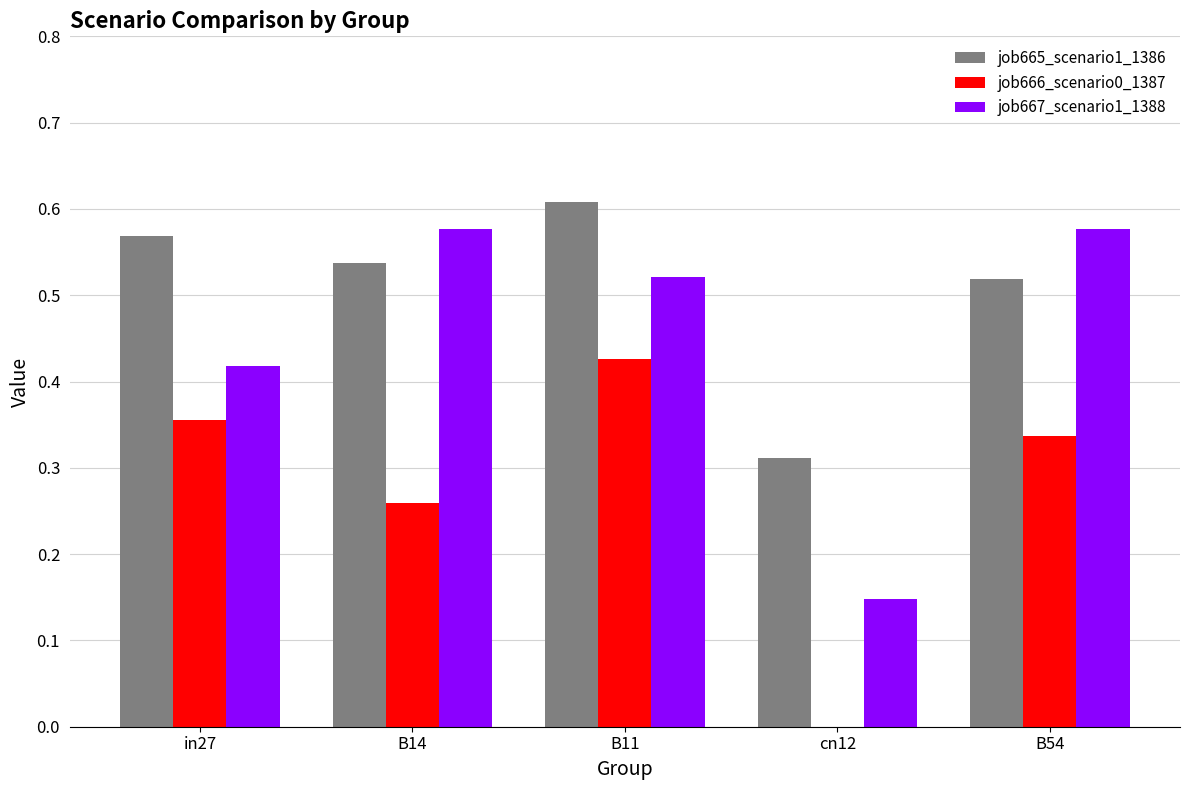

What are all the series names shown in the legend?

job665_scenario1_1386, job666_scenario0_1387, job667_scenario1_1388